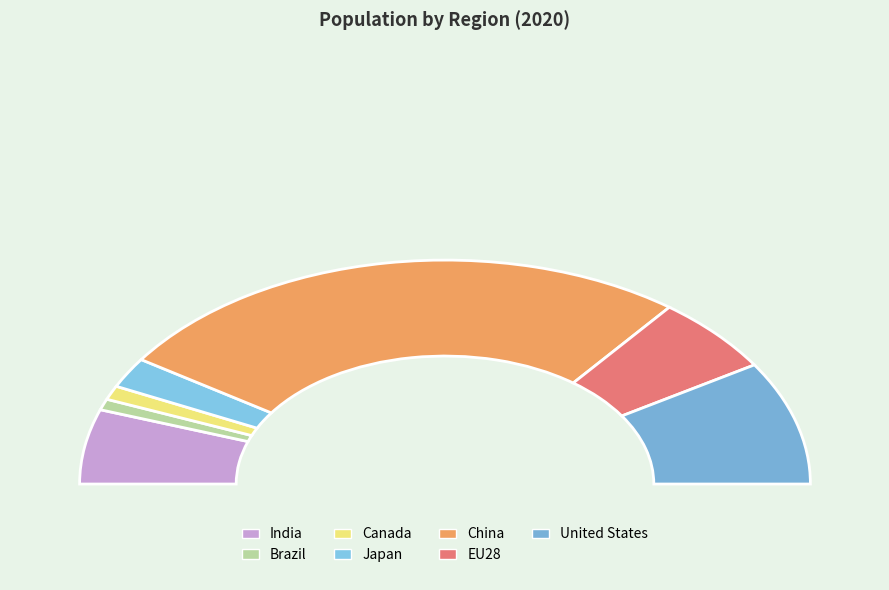

Is it true that Japan is 1% of the pie?

False